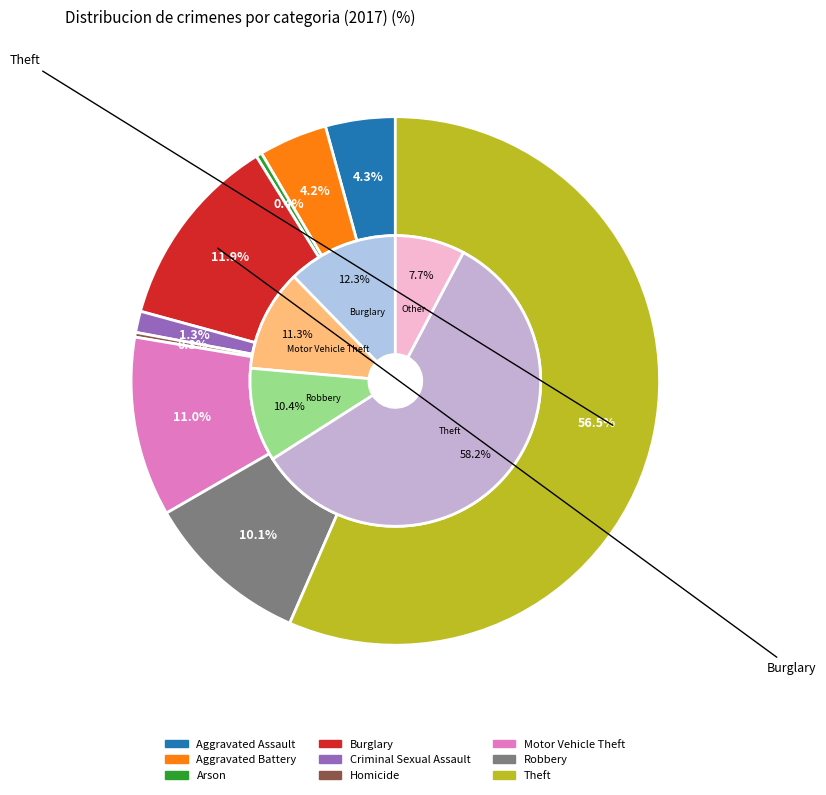

True or false: Robbery accounts for 1% of the total.

False